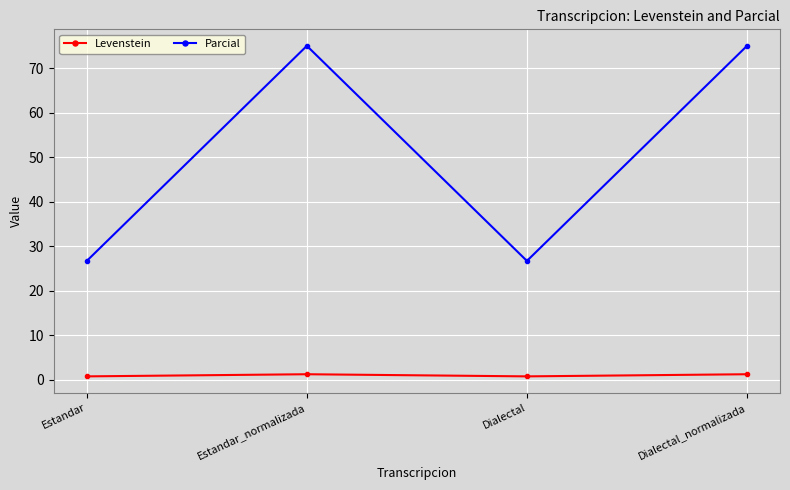

What is the lowest value of the Parcial series?

26.7